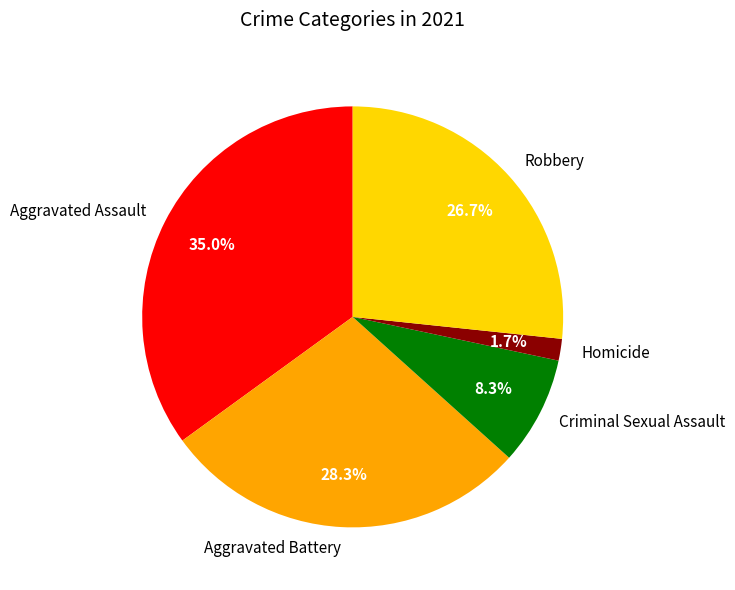

Count the number of slices in the pie.

5